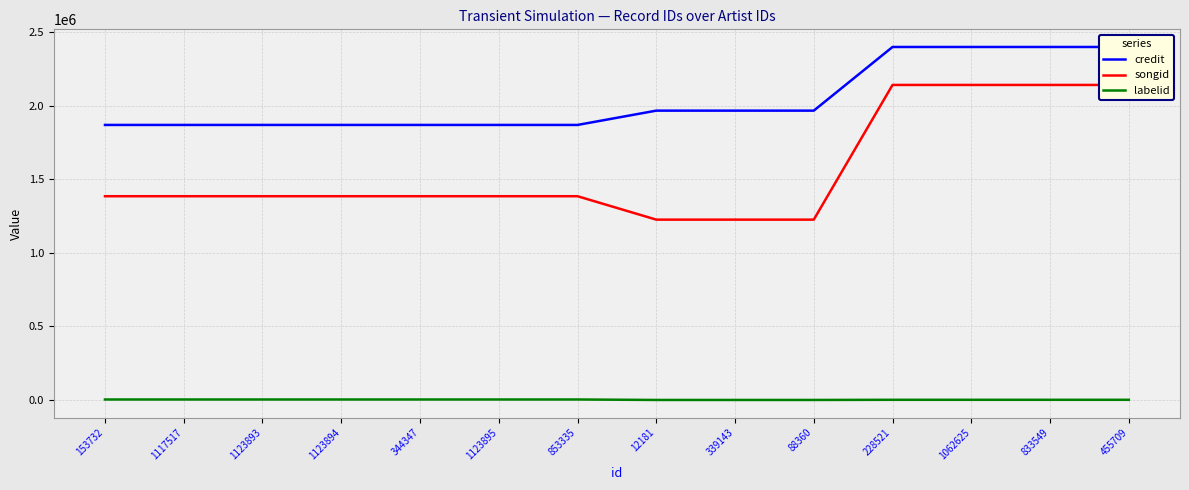

Reading left to right, list all the values displayed in this chart.

credit: 153732=1870777	1117517=1870777	1123893=1870777	1123894=1870777	344347=1870777	1123895=1870777	853335=1870777	12181=1968071	339143=1968071	88360=1968071	228521=2400976	1062625=2400976	833549=2400976	455709=2400976
songid: 153732=1386034	1117517=1386034	1123893=1386034	1123894=1386034	344347=1386034	1123895=1386034	853335=1386034	12181=1226806	339143=1226806	88360=1226806	228521=2142840	1062625=2142840	833549=2142840	455709=2142840
labelid: 153732=3598	1117517=3598	1123893=3598	1123894=3598	344347=3598	1123895=3598	853335=3598	12181=417	339143=417	88360=417	228521=1477	1062625=1477	833549=1477	455709=1477